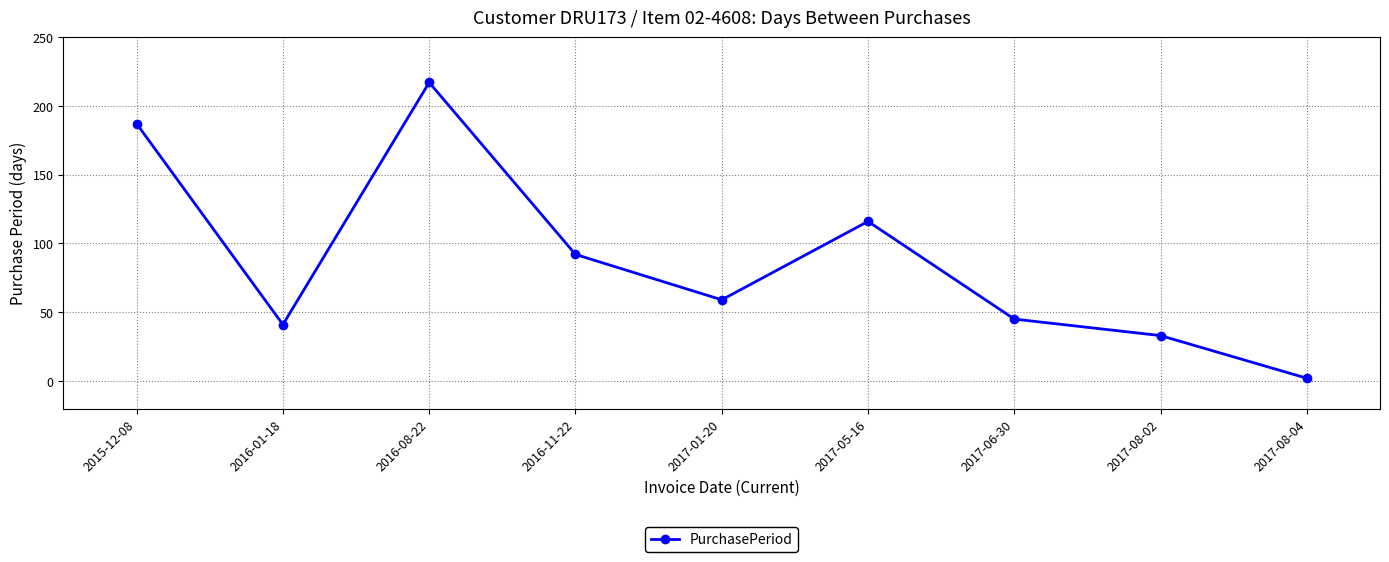

Rank the categories by value from highest to lowest.

2016-08-22, 2015-12-08, 2017-05-16, 2016-11-22, 2017-01-20, 2017-06-30, 2016-01-18, 2017-08-02, 2017-08-04